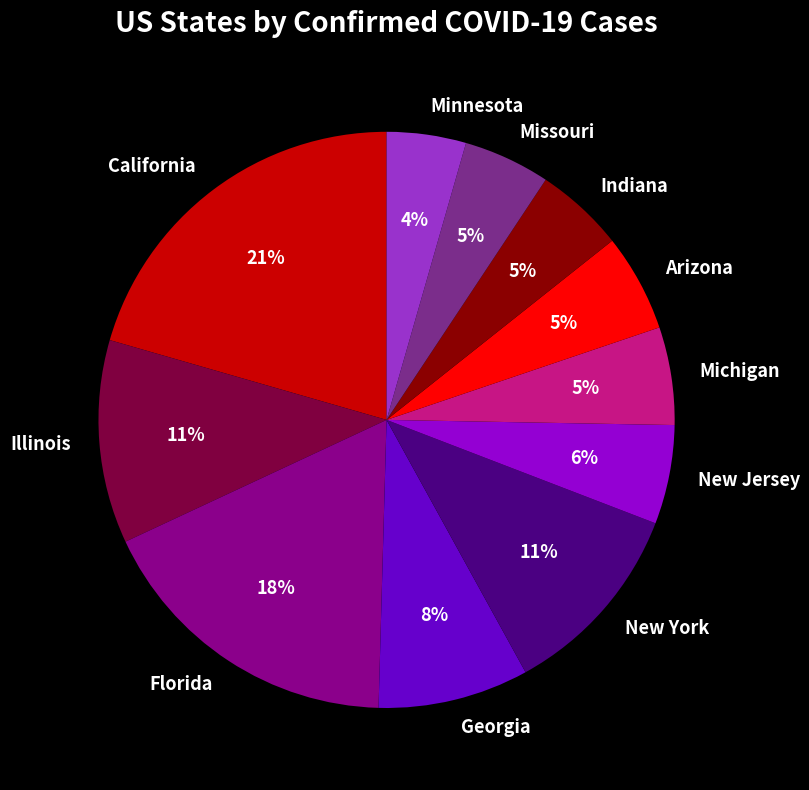

To the nearest percent, what is the average slice percentage?

9%